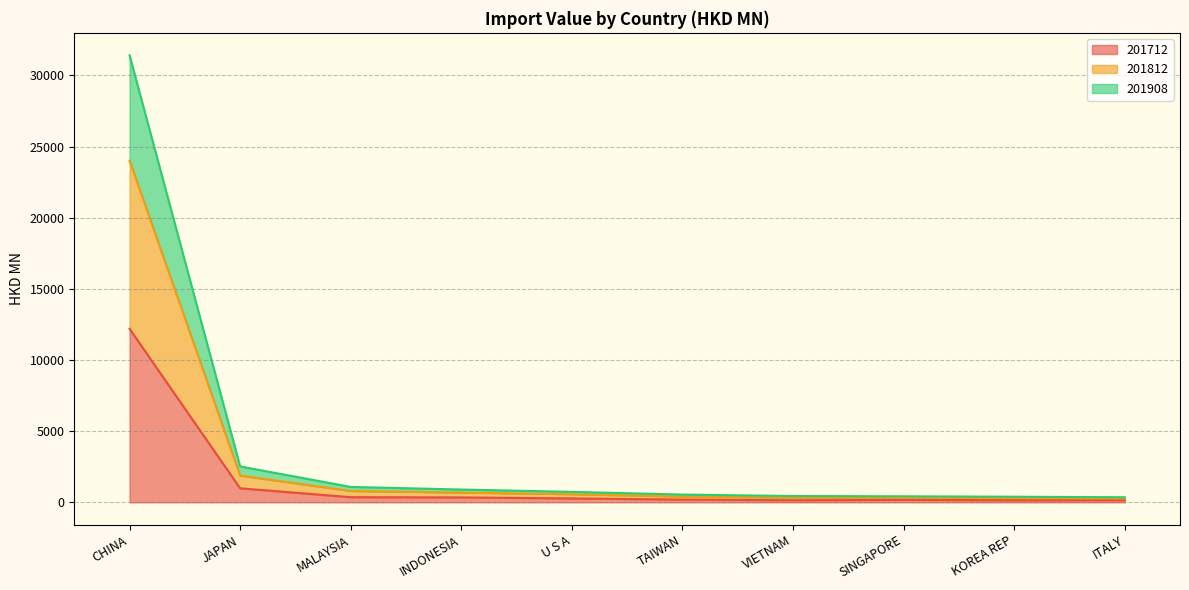

True or false: 201908 and 201712 cross at least once.

False